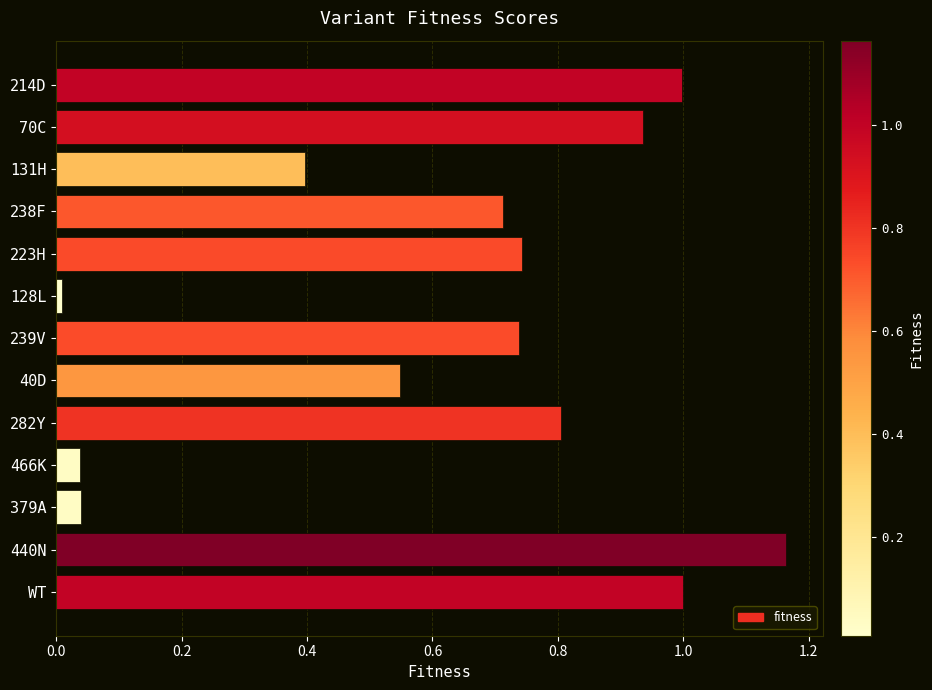

Which label corresponds to the largest value in the chart?

440N